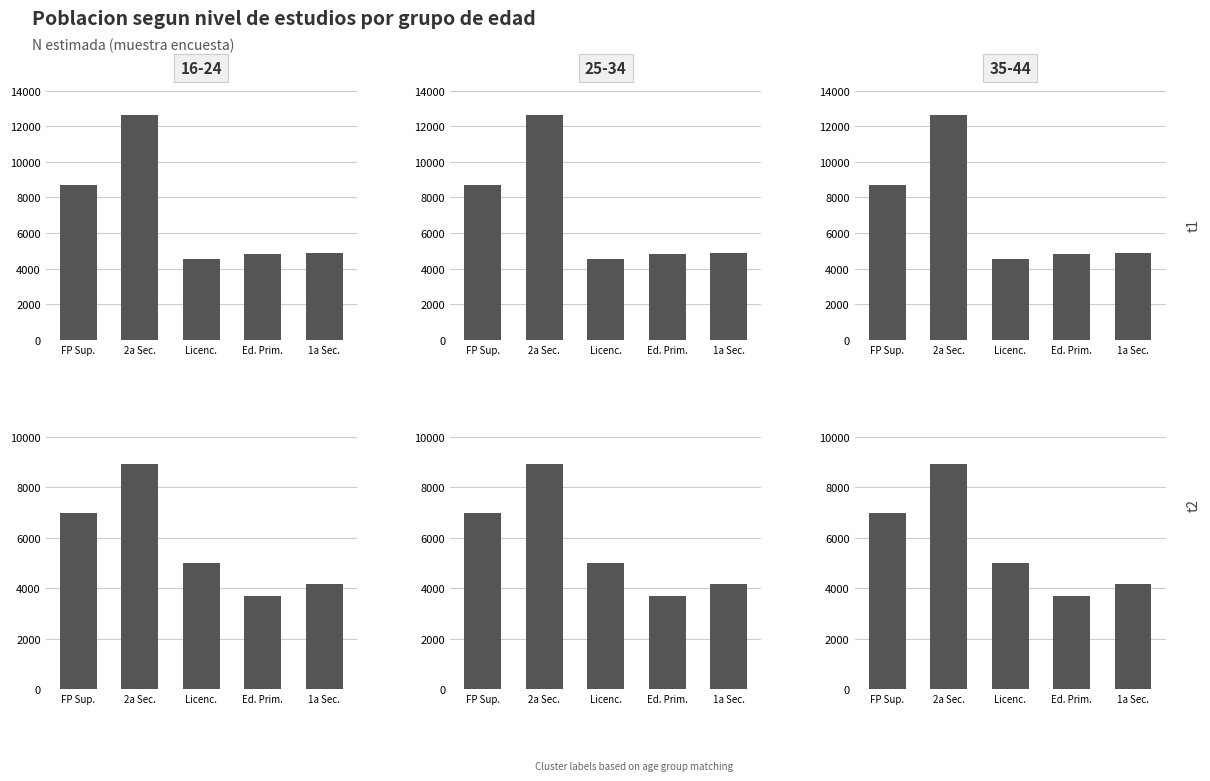

What is the sum of the Mujer - 16-24 values at FP Sup. and 2a Sec.?

15898